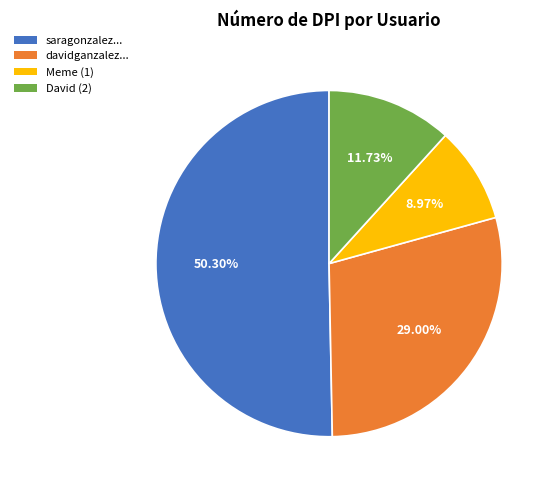

Is there any slice that represents more than half of the pie?

Yes